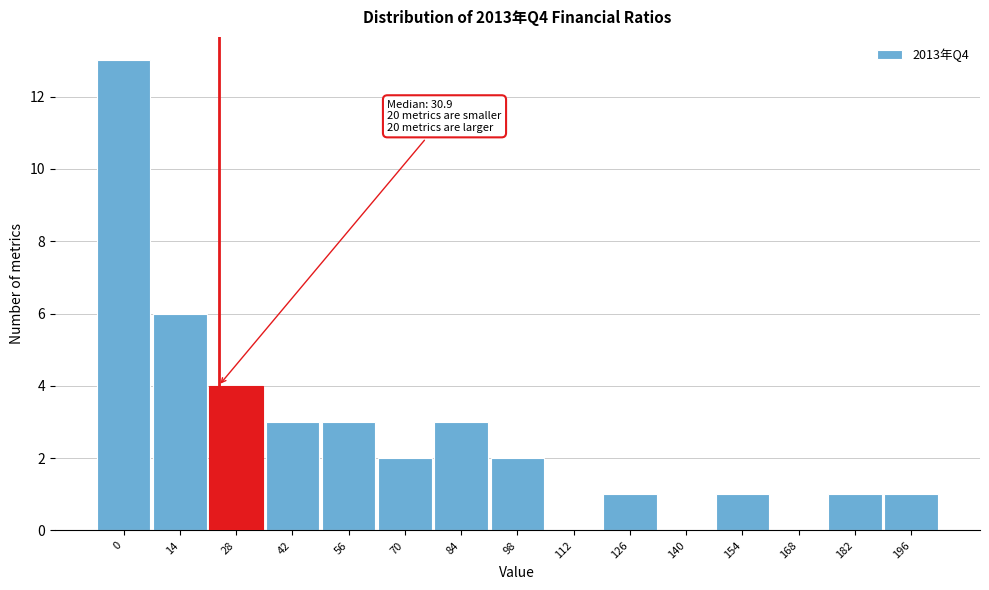

Reading right to left, what are all the values shown in this chart?

196=1	182=1	168=0	154=1	140=0	126=1	112=0	98=2	84=3	70=2	56=3	42=3	28=4	14=6	0=13